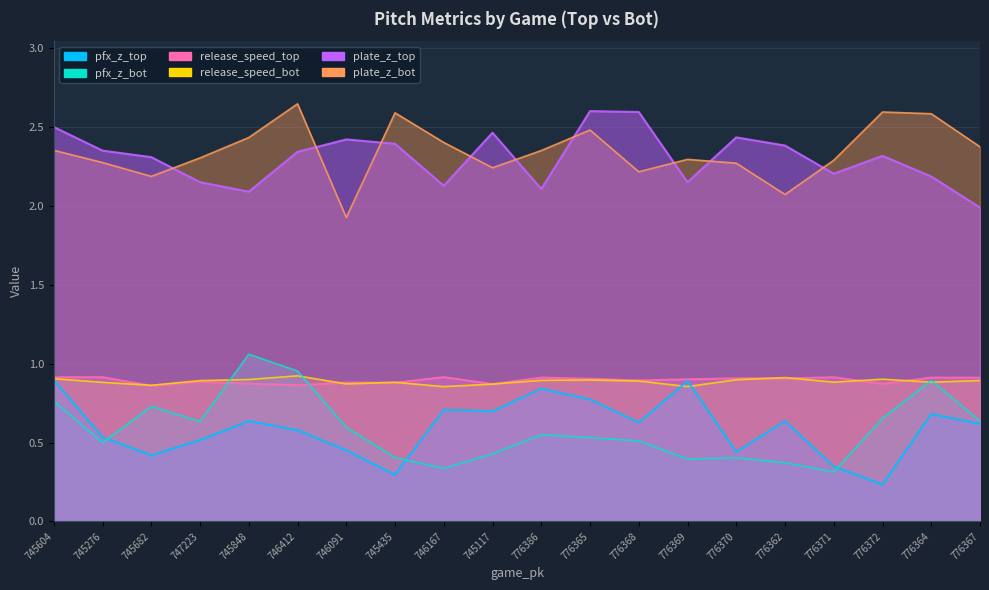

Does the chart display data point markers on the line(s)?

No